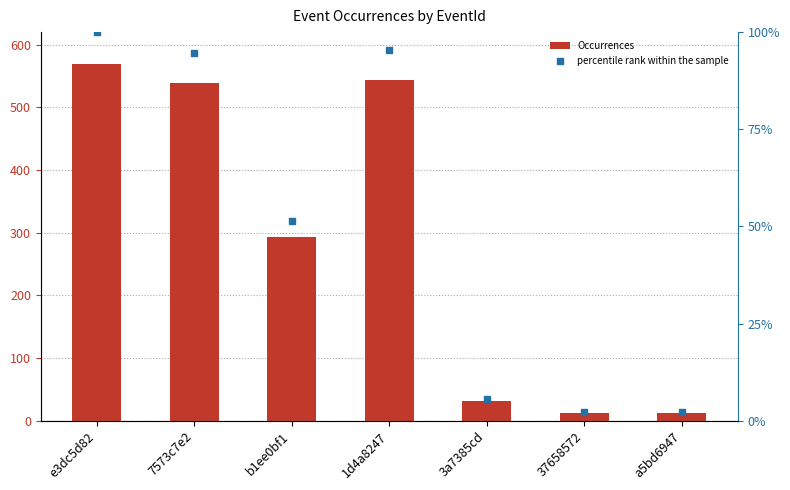

Which series reaches the minimum Y coordinate?

percentile rank within the sample